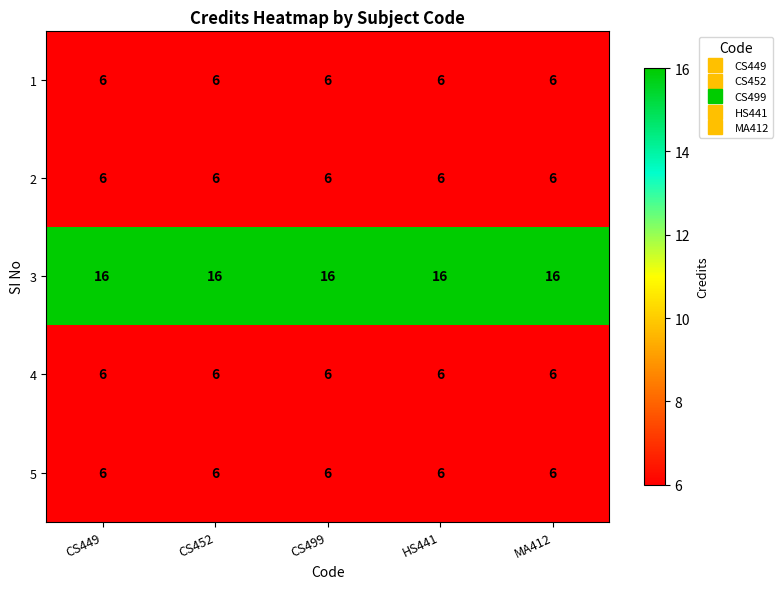

At how many categories does at least one series exceed 11?

5